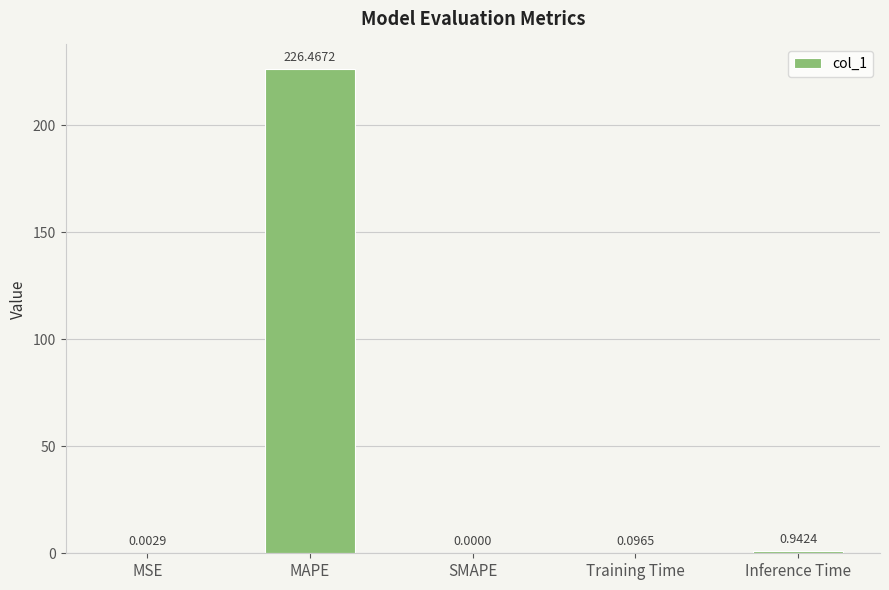

Which has a higher value, MSE or Training Time?

Training Time